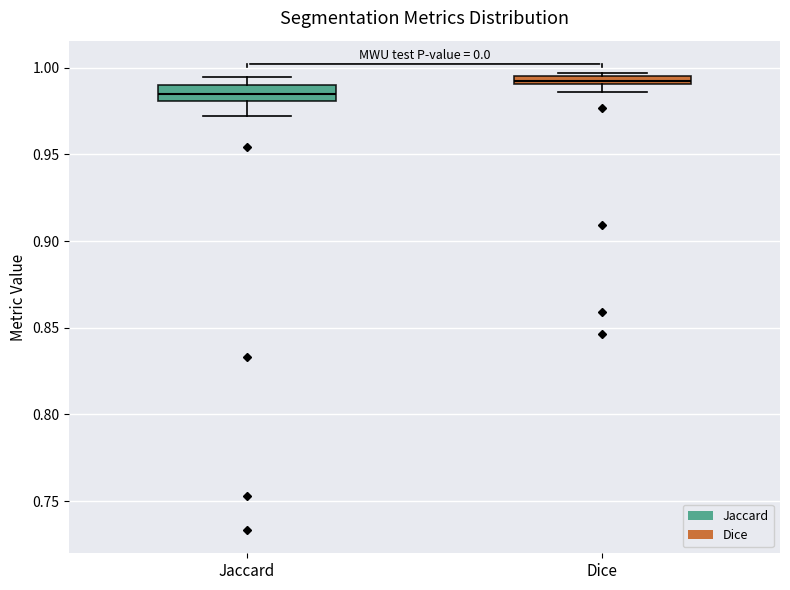

Which box's median line is the lowest?

Jaccard